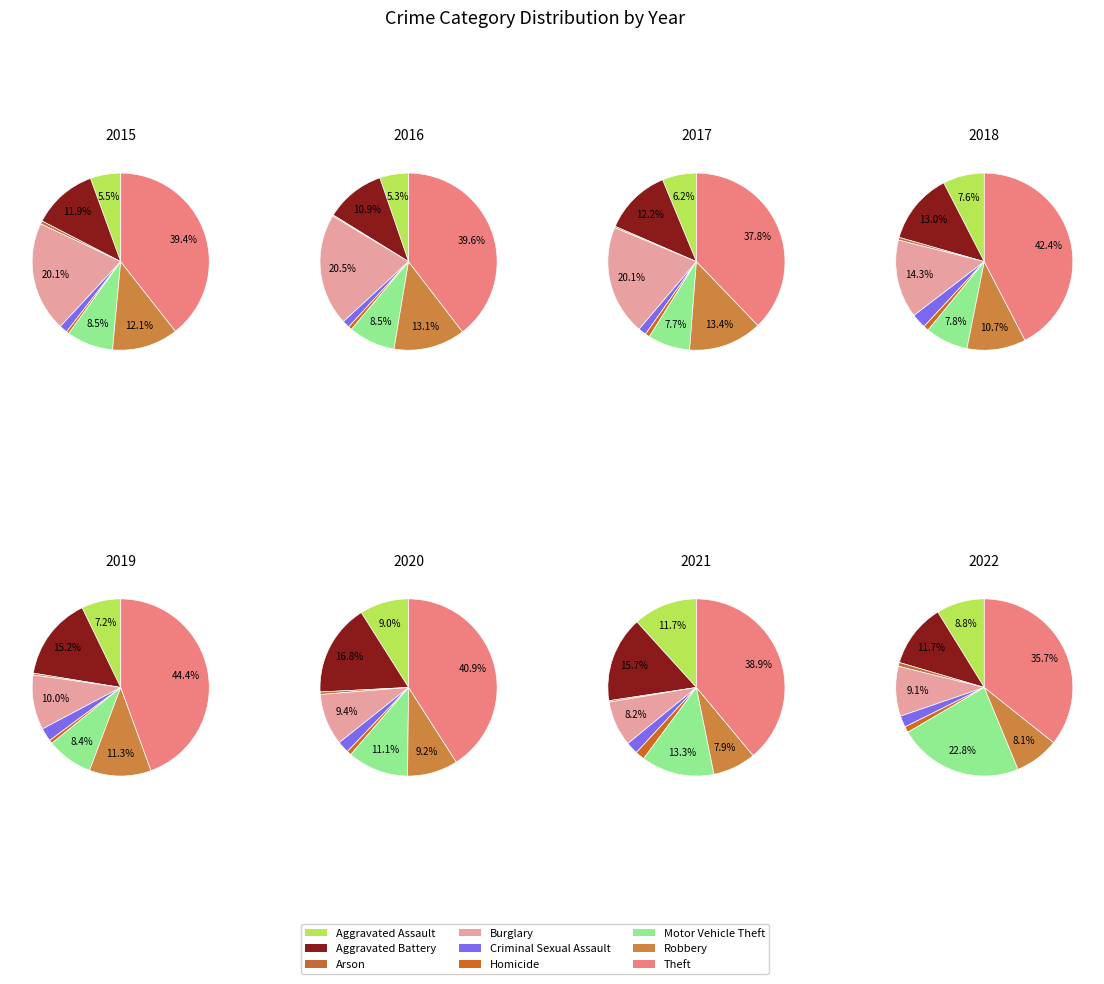

Do Robbery and Homicide together represent more than half of the pie?

No